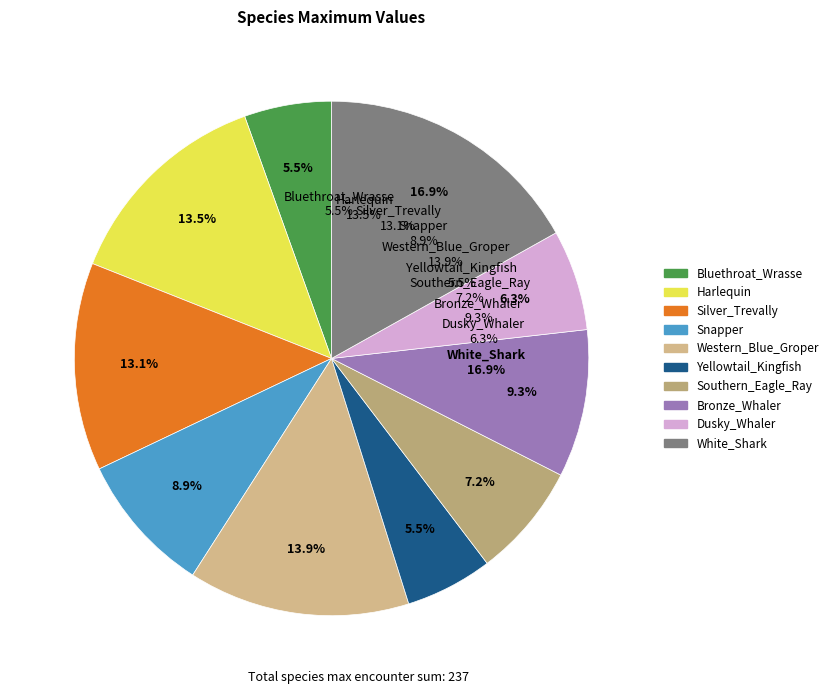

Combined, do Dusky_Whaler and Snapper account for over 50%?

No